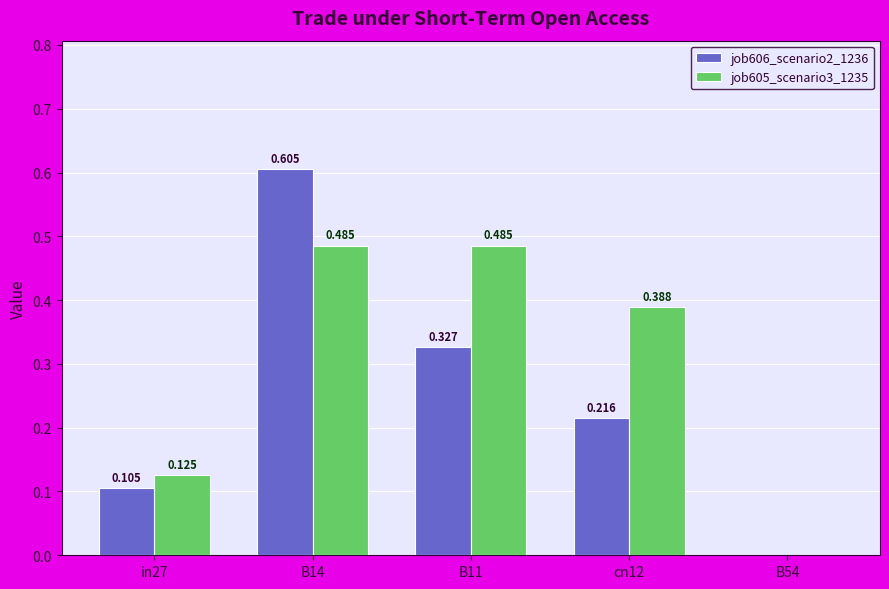

Count the job606_scenario2_1236 values in the range 0 to 1.

5